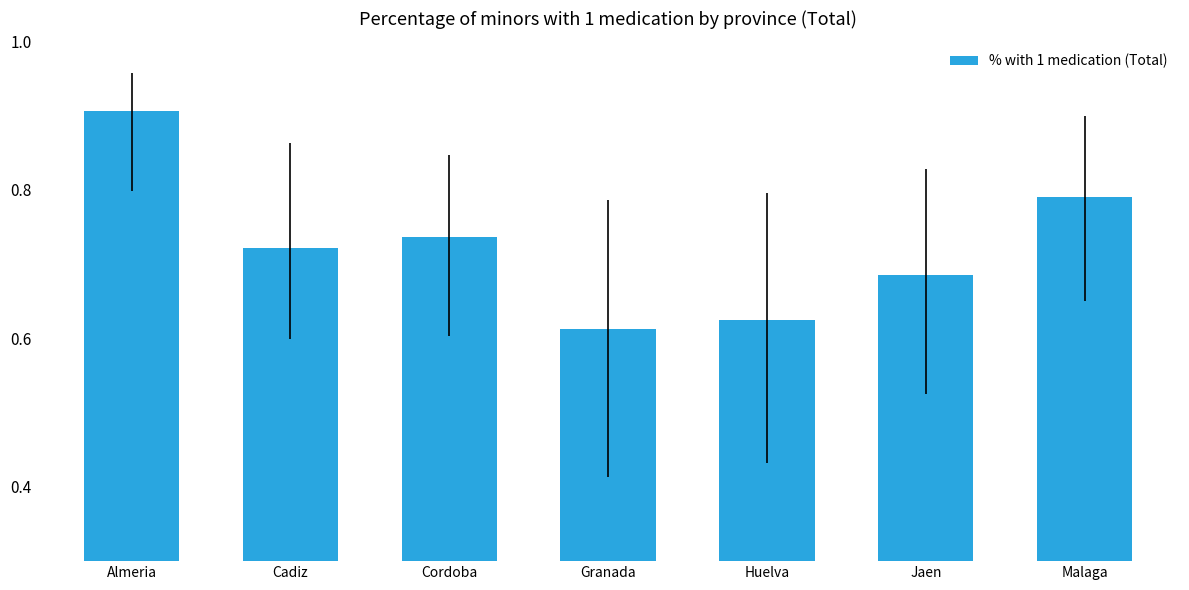

At which label is the value closest to 0?

Granada